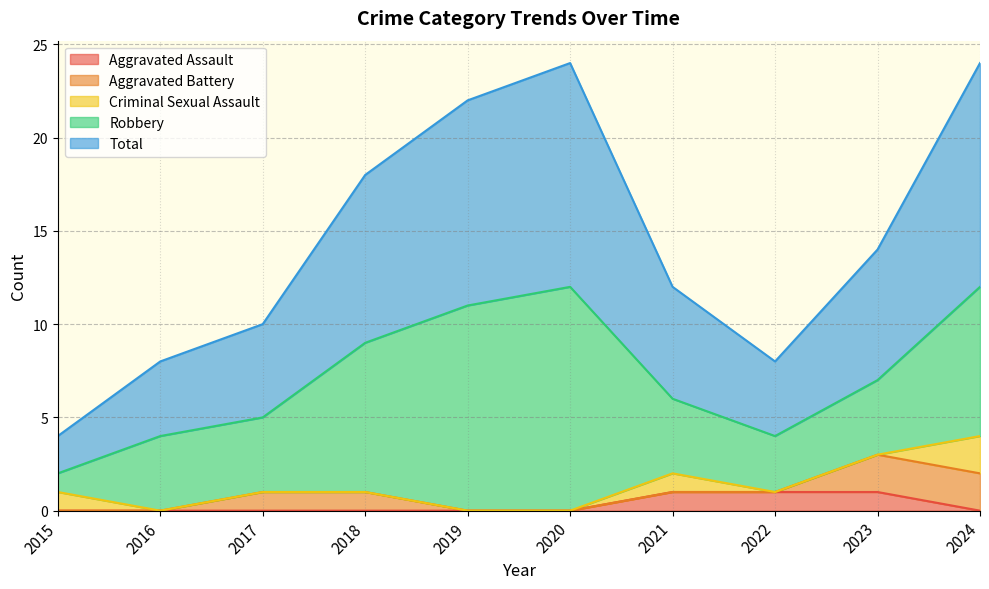

What are all the series names shown in the legend?

Aggravated Assault, Aggravated Battery, Criminal Sexual Assault, Robbery, Total